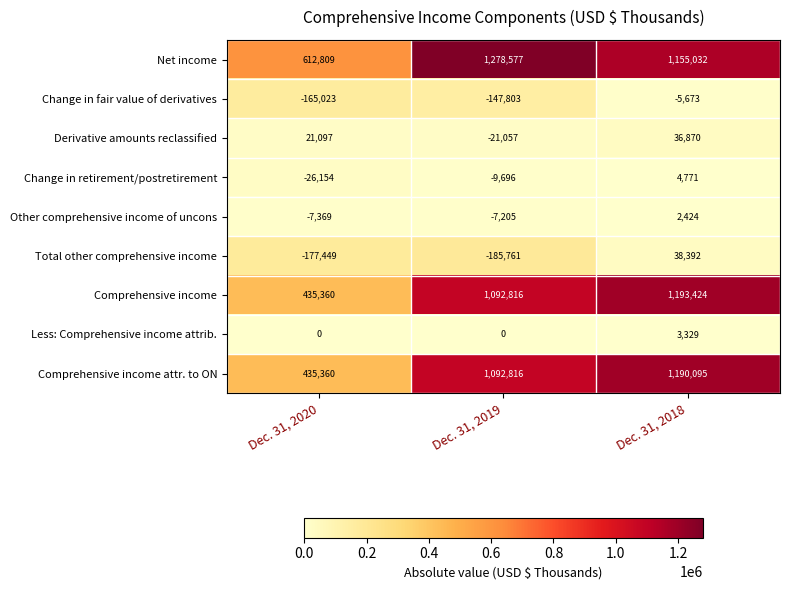

At how many categories does at least one series exceed 1236818?

1